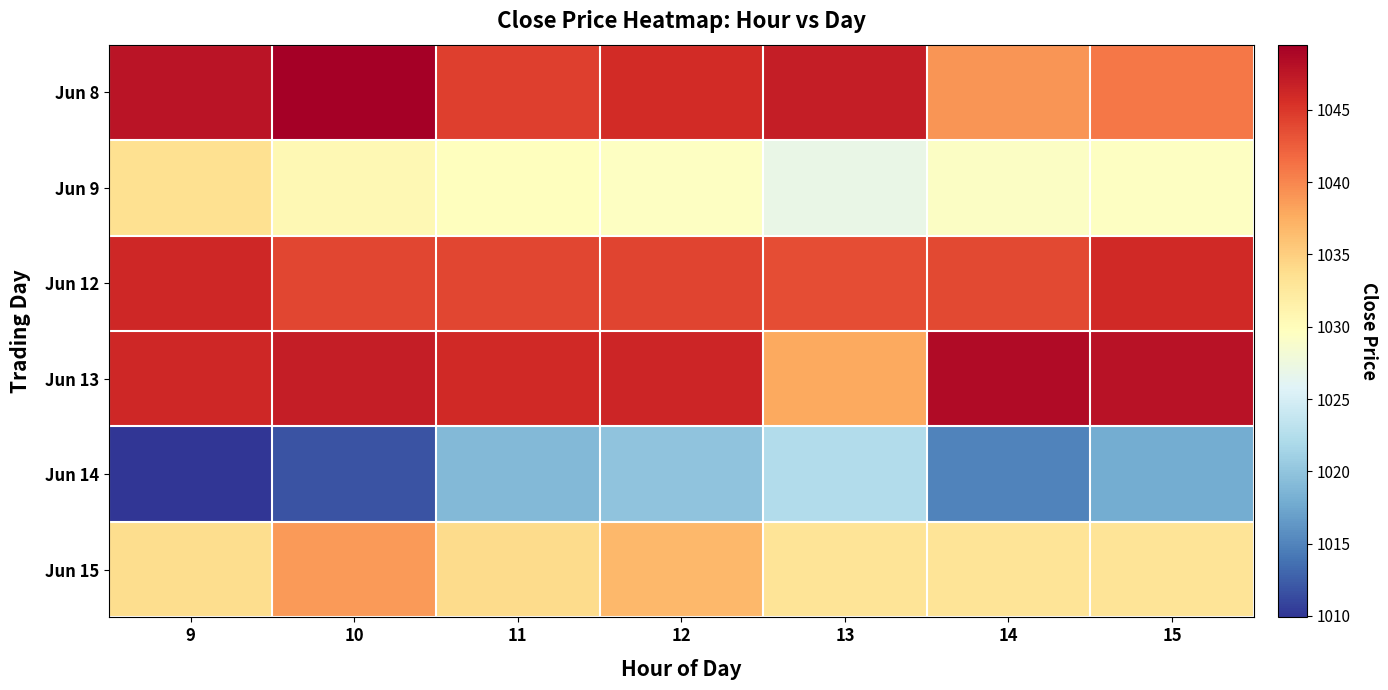

What is the difference between the highest and lowest values at 14?

33.4